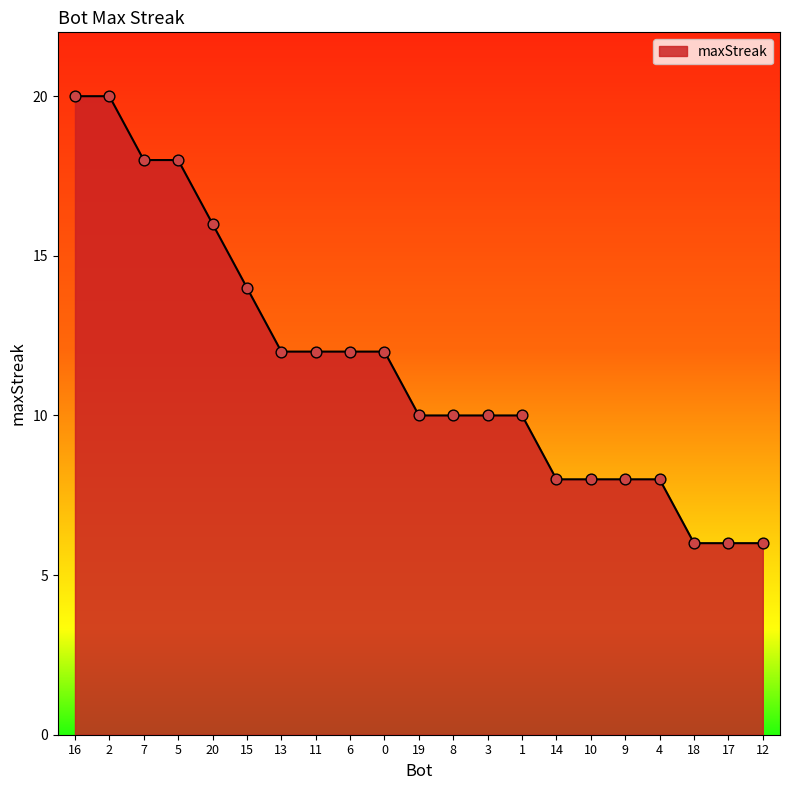

What is the change in value from 0 to 14?

-4